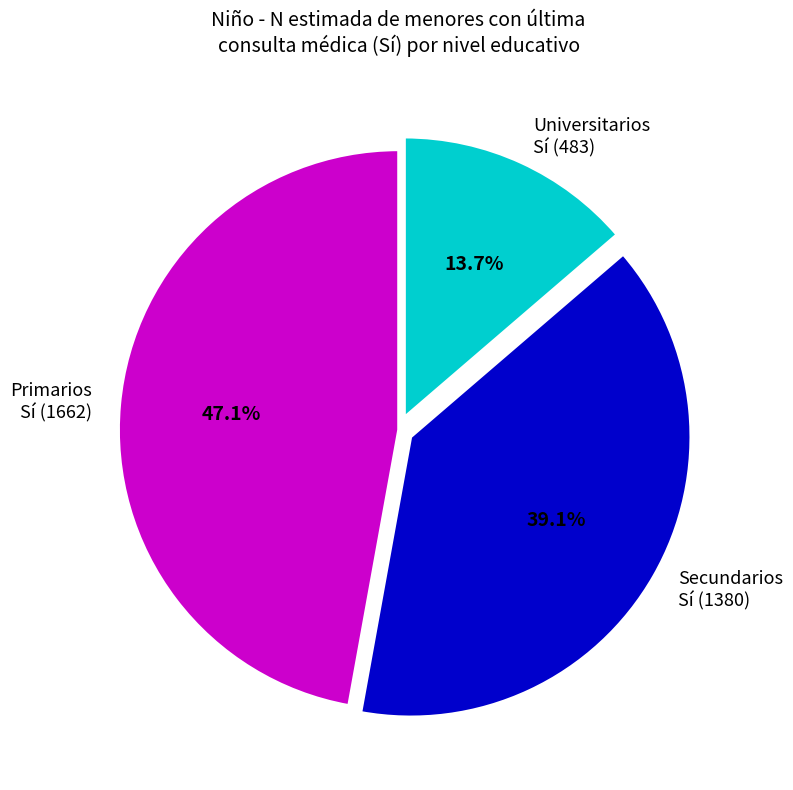

How many segments does this pie chart have?

3